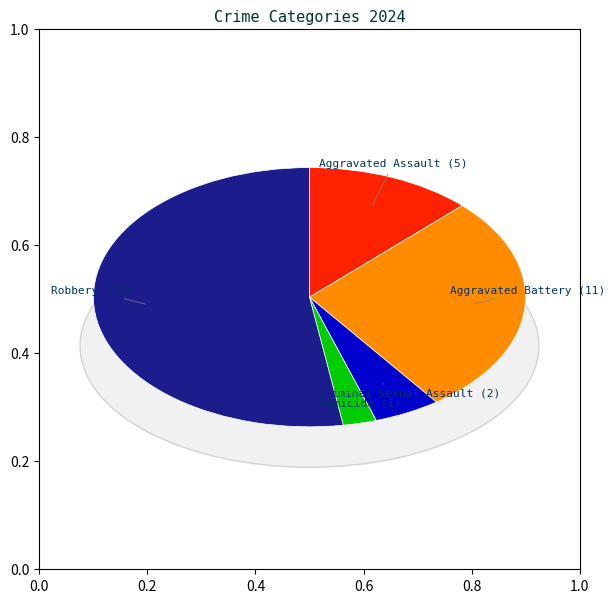

Combined, do Aggravated Battery and Homicide account for over 50%?

No